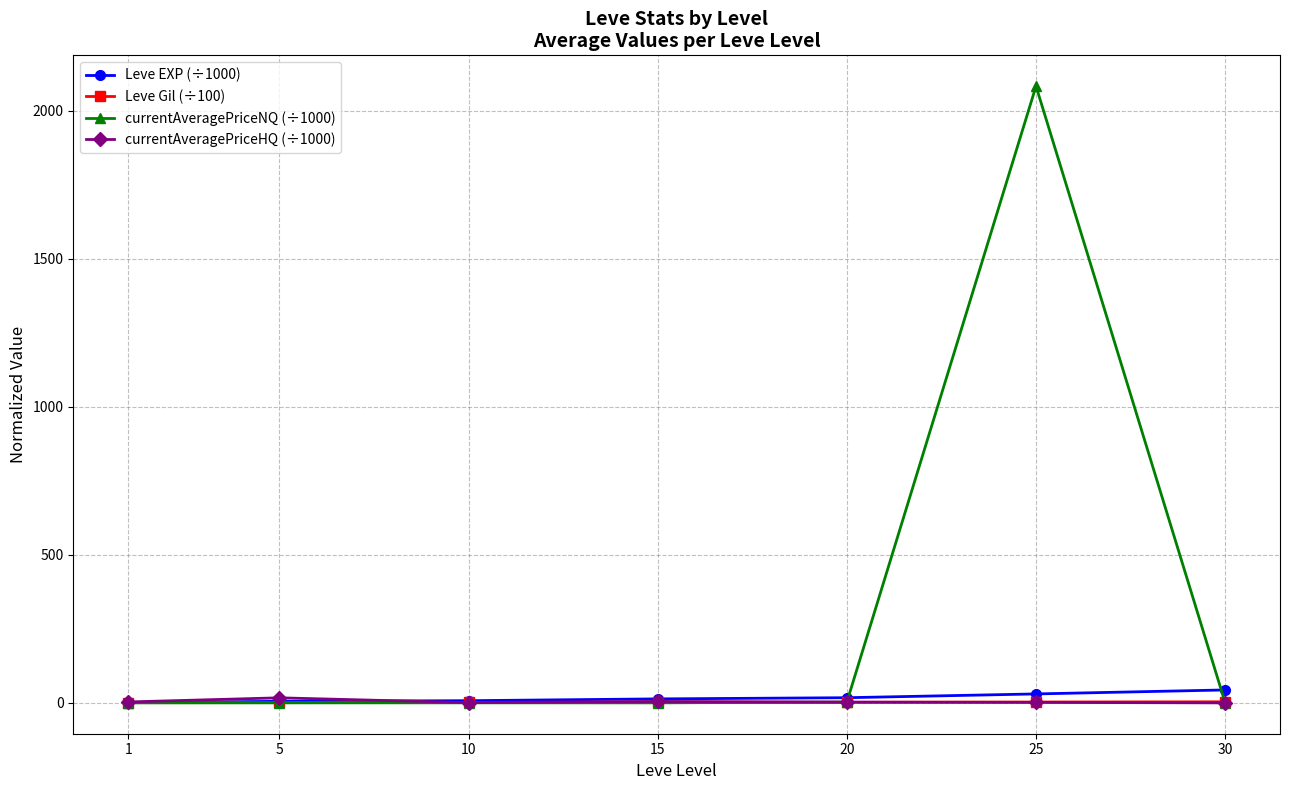

What is the minimum value for Leve EXP (÷1000)?

0.9